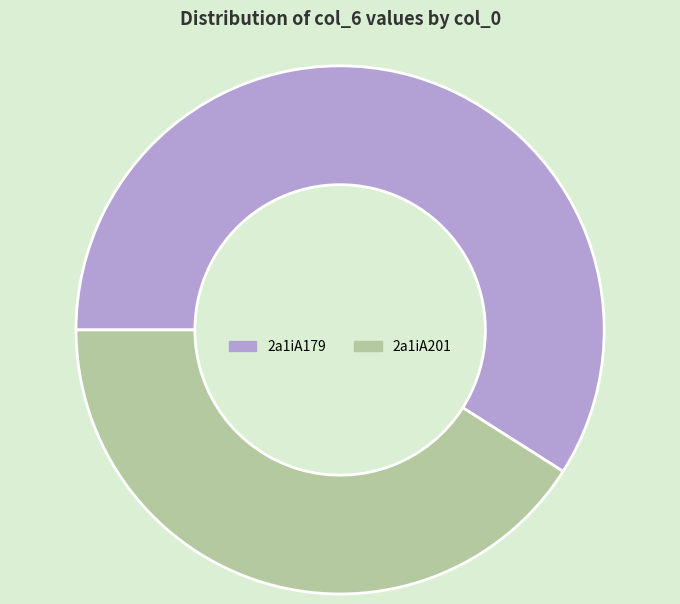

Is there a majority slice in this chart?

Yes